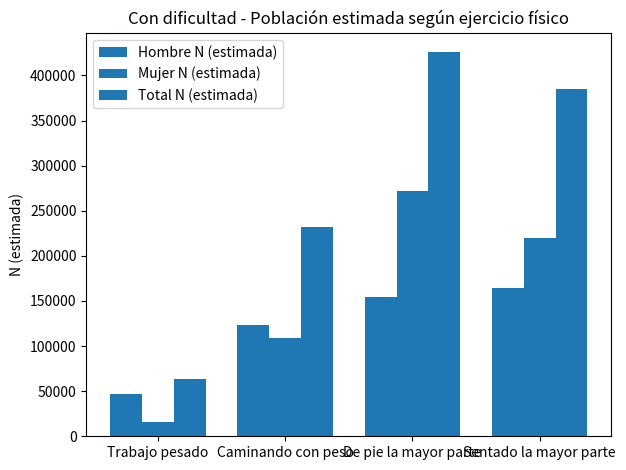

What is the minimum value for Total N (estimada)?

63068